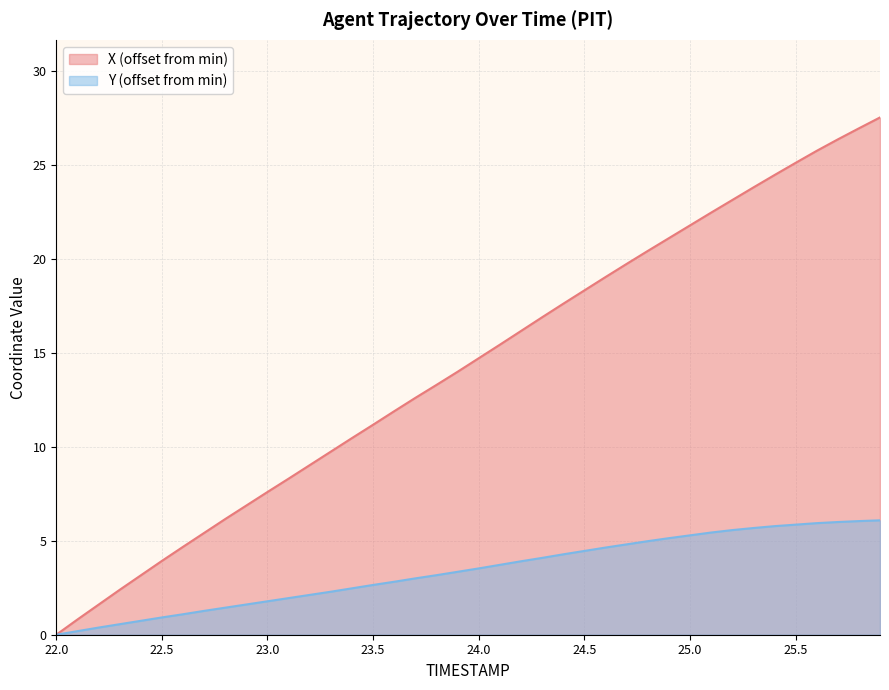

True or false: Y has a value of 2.5 at 23.4.

True